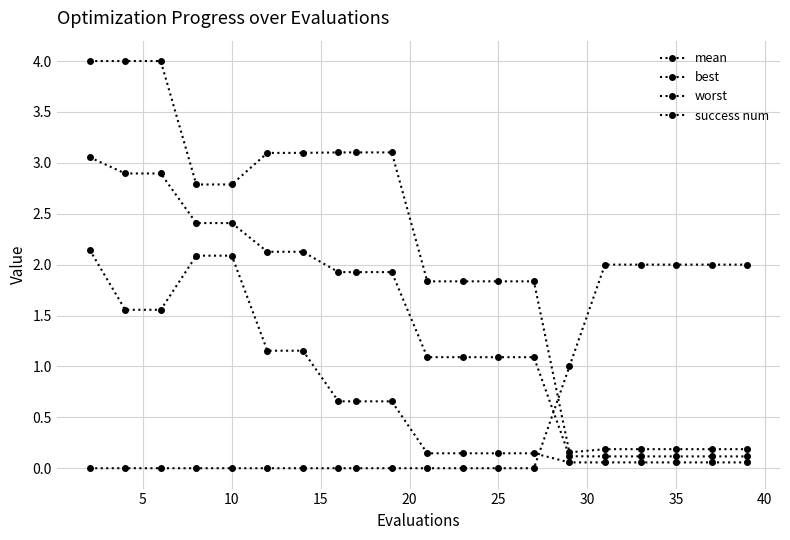

How many data points does each series have?

20